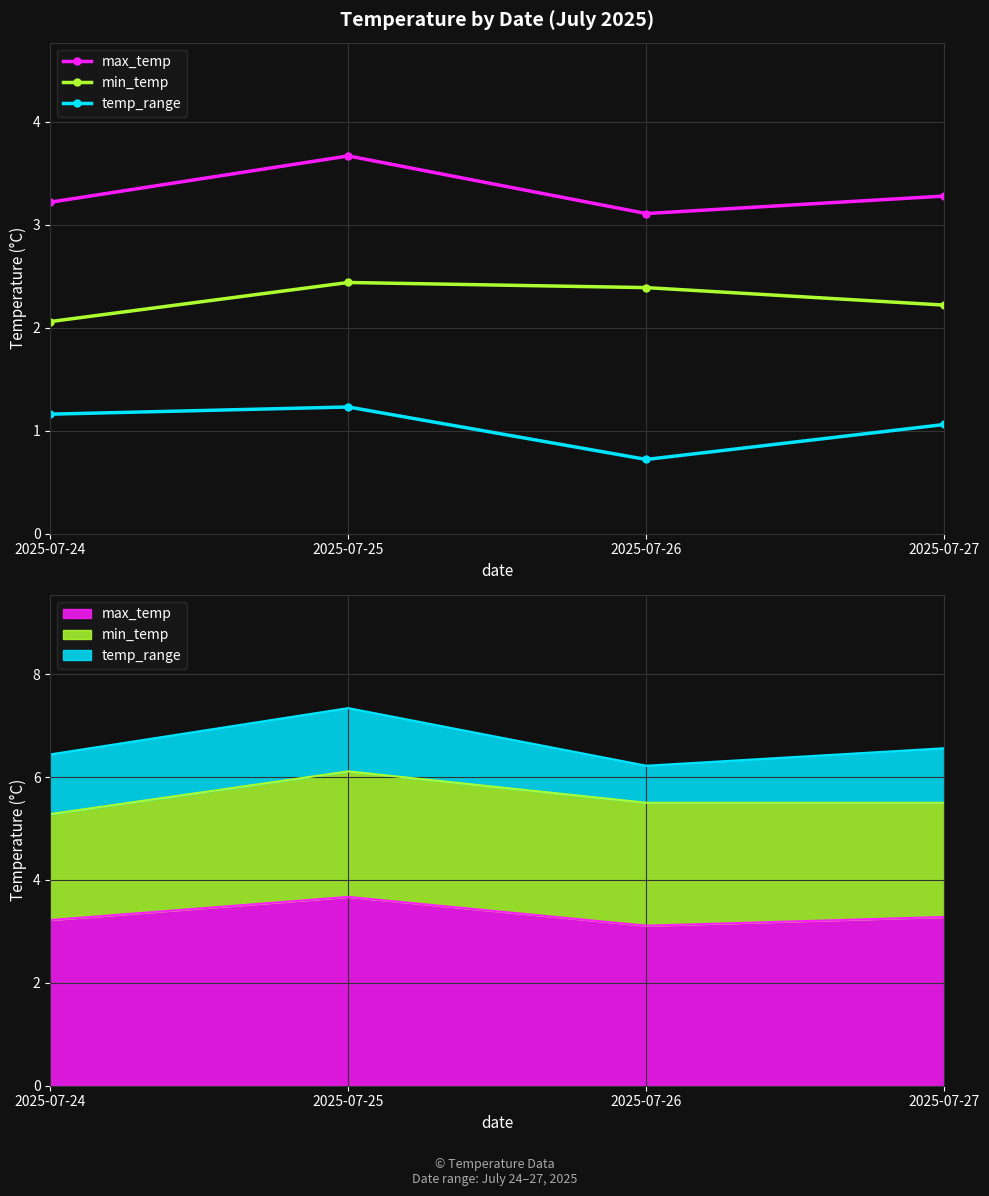

Reading left to right, extract all data points from this chart.

max_temp: 2025-07-24=3.2	2025-07-25=3.7	2025-07-26=3.1	2025-07-27=3.3
min_temp: 2025-07-24=2.1	2025-07-25=2.4	2025-07-26=2.4	2025-07-27=2.2
temp_range: 2025-07-24=1.2	2025-07-25=1.2	2025-07-26=0.7	2025-07-27=1.1